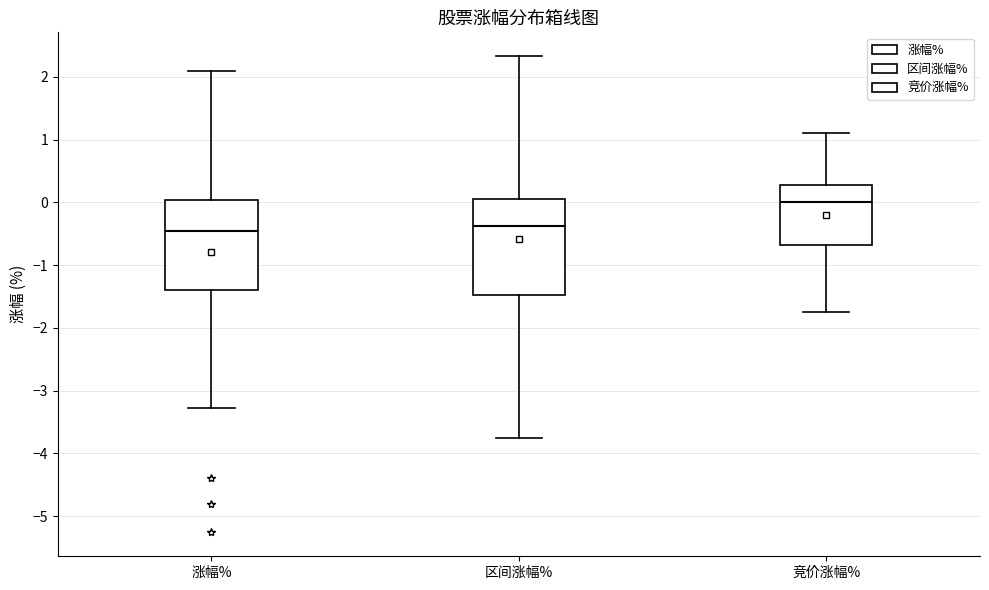

Reading left to right, read every box against the y-axis: the position of its median line, the range the box covers, and the ends of its whiskers. The values are not printed on the chart, so give them approximately, as read against the axis.

涨幅%: median -0.4, box -1.4 to 0.0, whiskers -3.3 to 2.1
区间涨幅%: median -0.4, box -1.5 to 0.1, whiskers -3.8 to 2.3
竞价涨幅%: median 0.0, box -0.7 to 0.3, whiskers -1.7 to 1.1